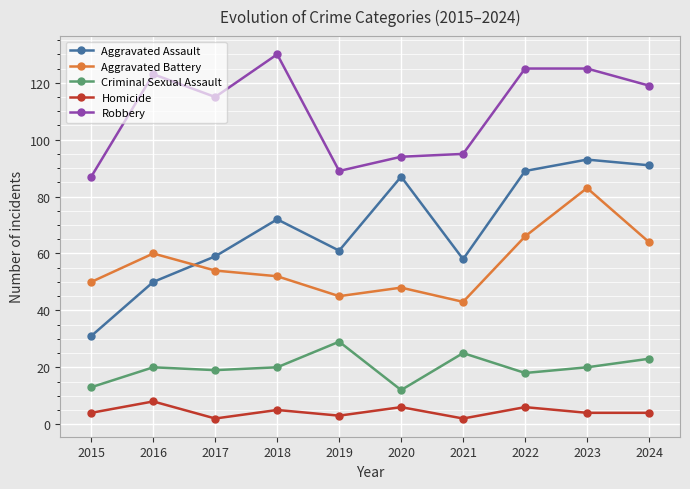

Which series has the largest total across all categories?

Robbery